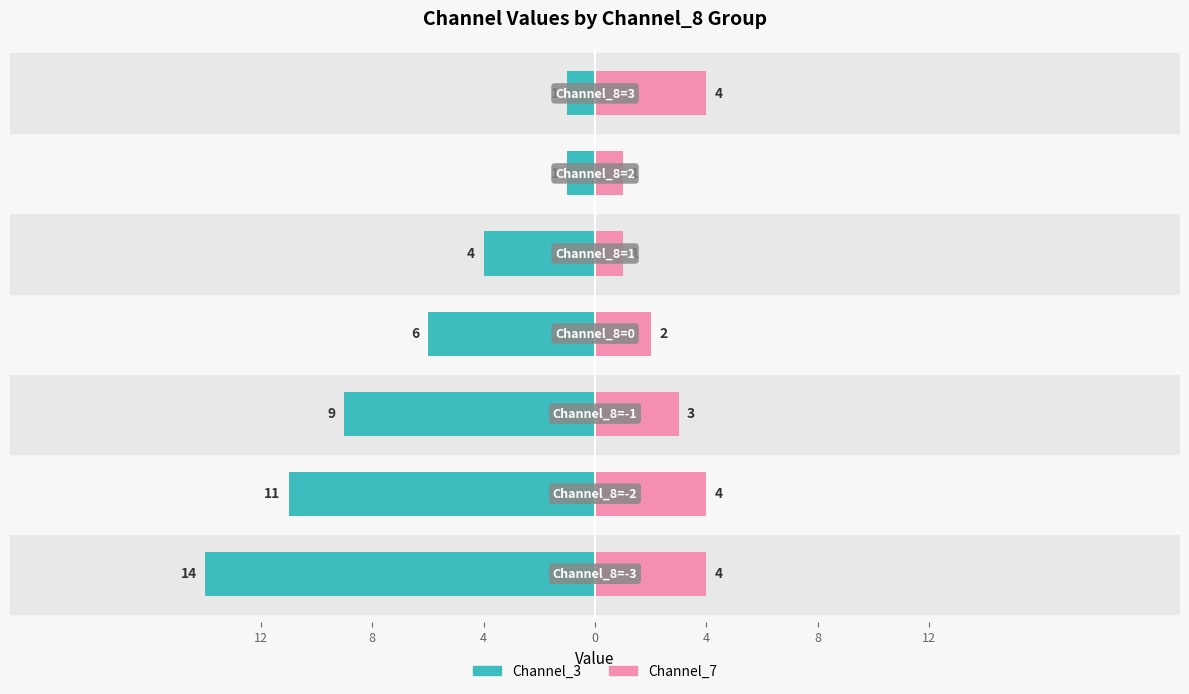

The value of Channel_3 at 12 is -2. True or false?

False